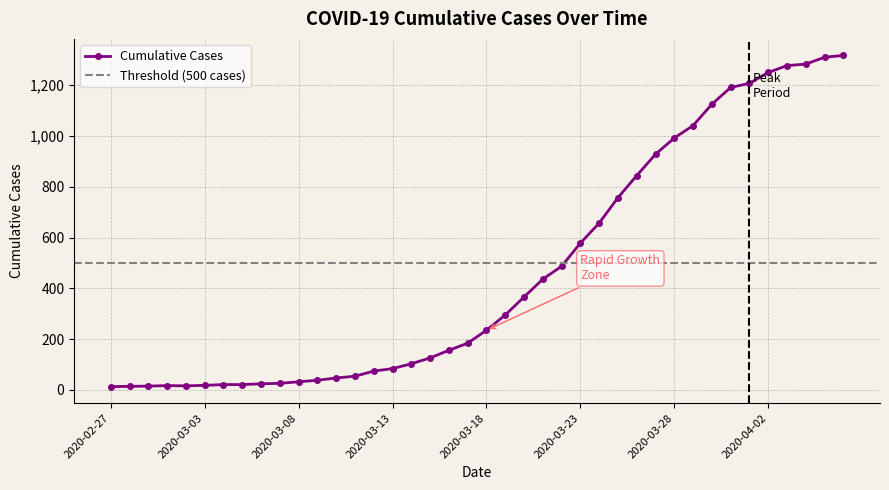

True or false: the data shows 184 at 2020-03-17.

True